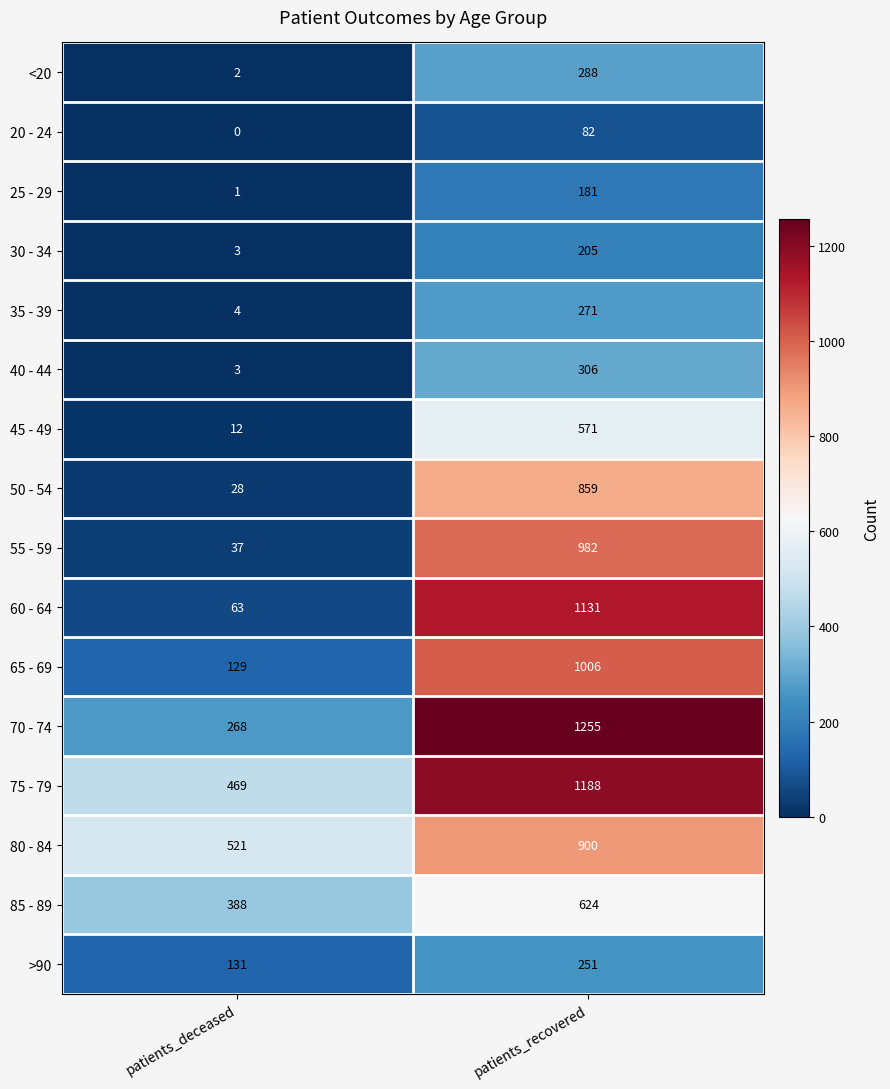

What is the maximum value shown in the chart?

1255